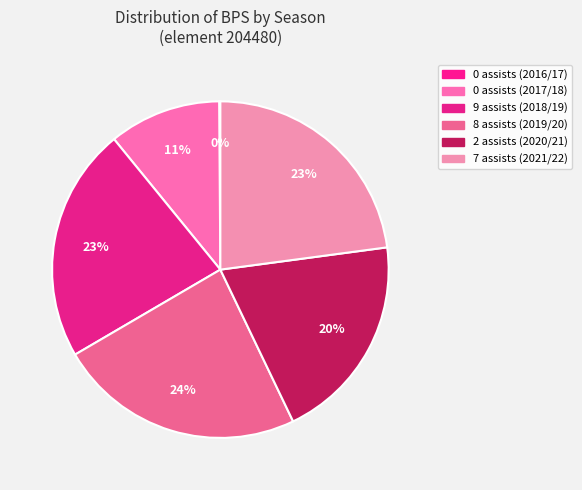

The 0 assists (2017/18) slice represents 11% of the pie. True or false?

True